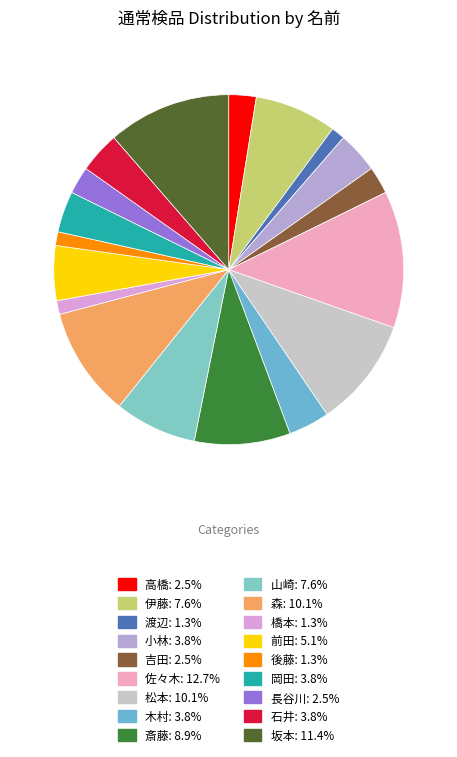

To the nearest percent, what is the average slice percentage?

5%